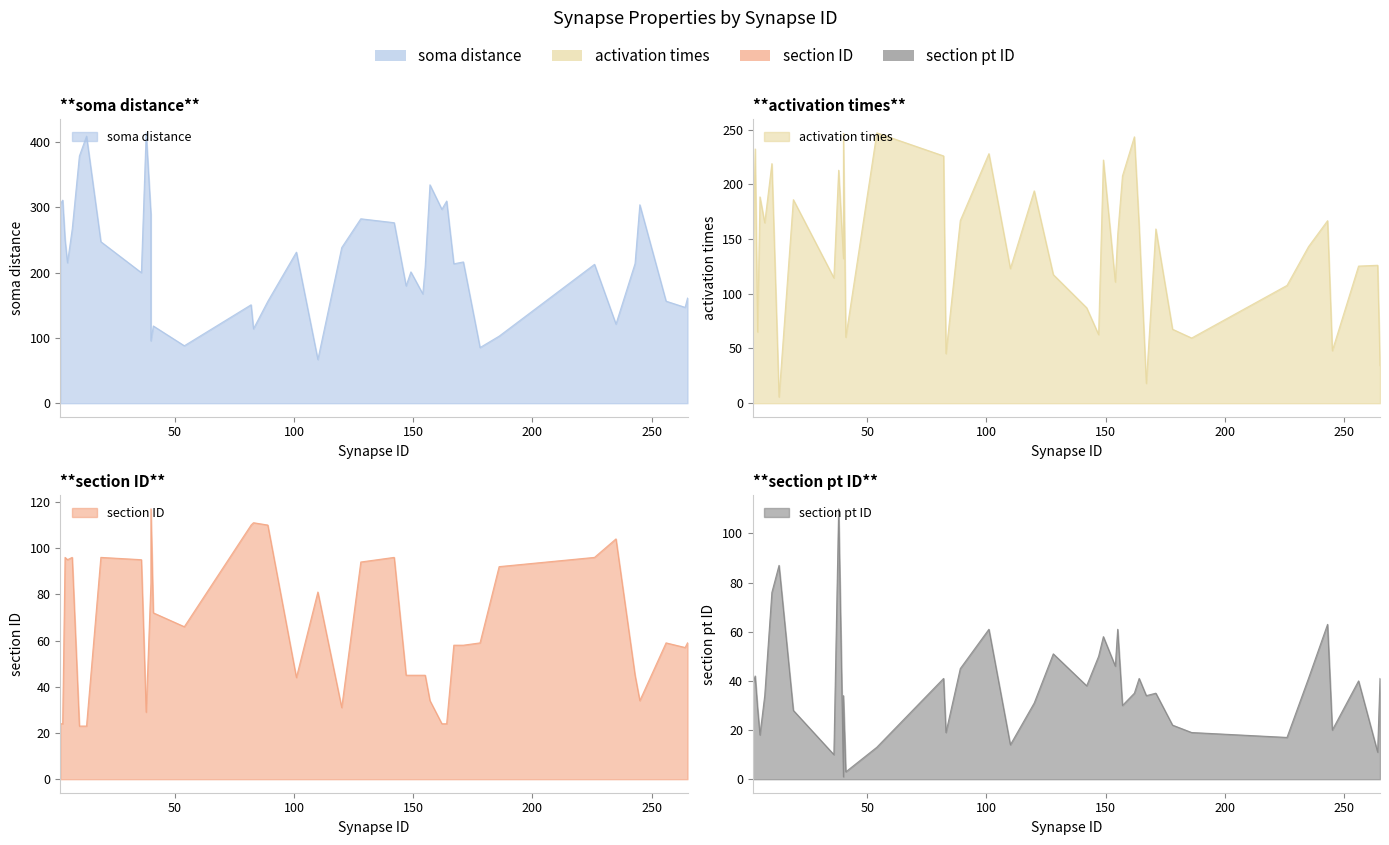

What are all the series names shown in the legend?

soma distance, activation times, section ID, section pt ID